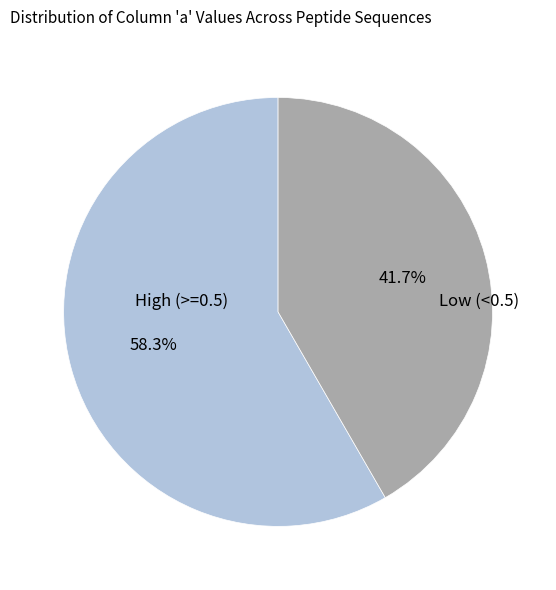

What is the ratio of the value at High (>=0.5) to the value at Low (<0.5)?

1.4